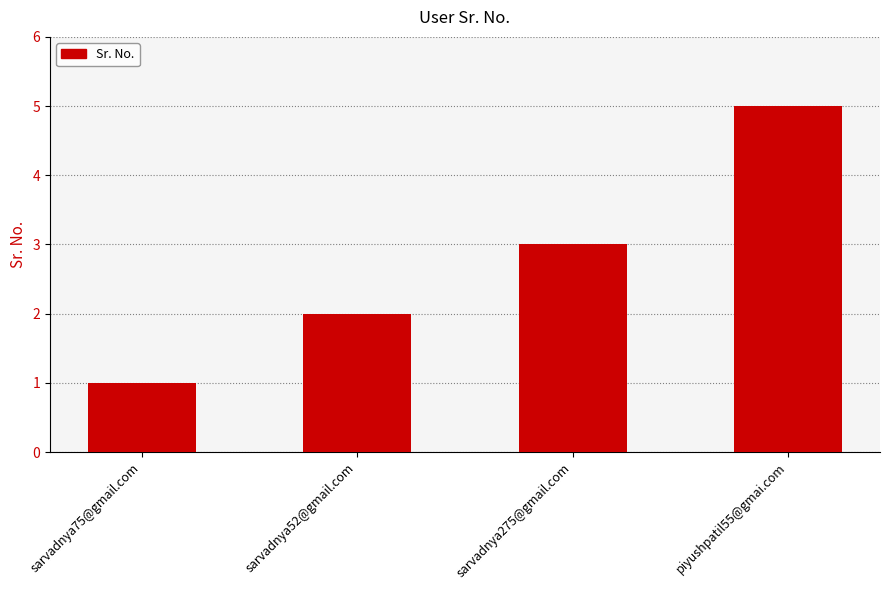

What is the label of the 2nd bar from the left?

sarvadnya52@gmail.com